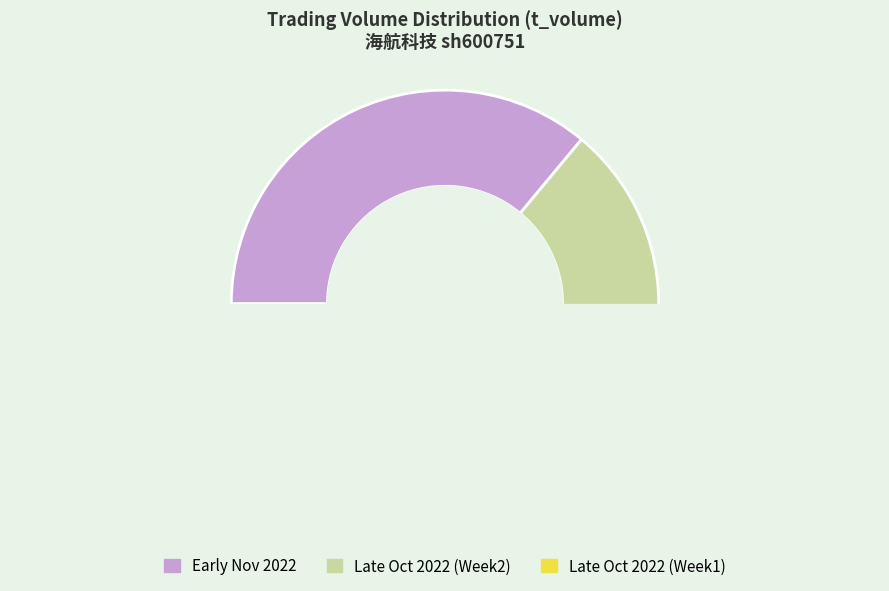

Which slice is the largest?

2022-11-04